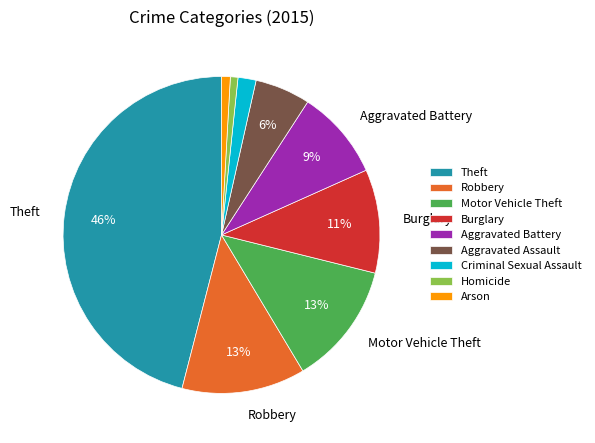

To the nearest percent, what is the difference between the Aggravated Battery and Homicide slice percentages?

8%